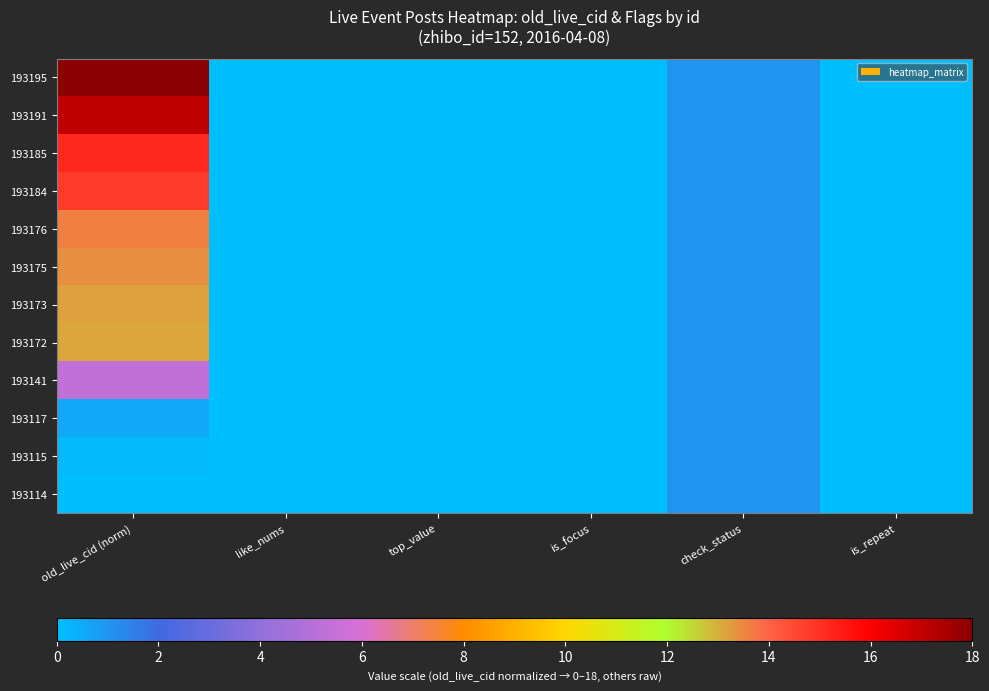

Reading left to right, transcribe all the data shown in this chart.

193195: old_live_cid (norm)=18.0	like_nums=0.0	top_value=0.0	is_focus=0.0	check_status=1.0	is_repeat=0.0
193191: old_live_cid (norm)=17.1	like_nums=0.0	top_value=0.0	is_focus=0.0	check_status=1.0	is_repeat=0.0
193185: old_live_cid (norm)=15.2	like_nums=0.0	top_value=0.0	is_focus=0.0	check_status=1.0	is_repeat=0.0
193184: old_live_cid (norm)=14.8	like_nums=0.0	top_value=0.0	is_focus=0.0	check_status=1.0	is_repeat=0.0
193176: old_live_cid (norm)=13.6	like_nums=0.0	top_value=0.0	is_focus=0.0	check_status=1.0	is_repeat=0.0
193175: old_live_cid (norm)=13.4	like_nums=0.0	top_value=0.0	is_focus=0.0	check_status=1.0	is_repeat=0.0
193173: old_live_cid (norm)=13.2	like_nums=0.0	top_value=0.0	is_focus=0.0	check_status=1.0	is_repeat=0.0
193172: old_live_cid (norm)=13.1	like_nums=0.0	top_value=0.0	is_focus=0.0	check_status=1.0	is_repeat=0.0
193141: old_live_cid (norm)=5.3	like_nums=0.0	top_value=0.0	is_focus=0.0	check_status=1.0	is_repeat=0.0
193117: old_live_cid (norm)=0.5	like_nums=0.0	top_value=0.0	is_focus=0.0	check_status=1.0	is_repeat=0.0
193115: old_live_cid (norm)=0.1	like_nums=0.0	top_value=0.0	is_focus=0.0	check_status=1.0	is_repeat=0.0
193114: old_live_cid (norm)=0.0	like_nums=0.0	top_value=0.0	is_focus=0.0	check_status=1.0	is_repeat=0.0